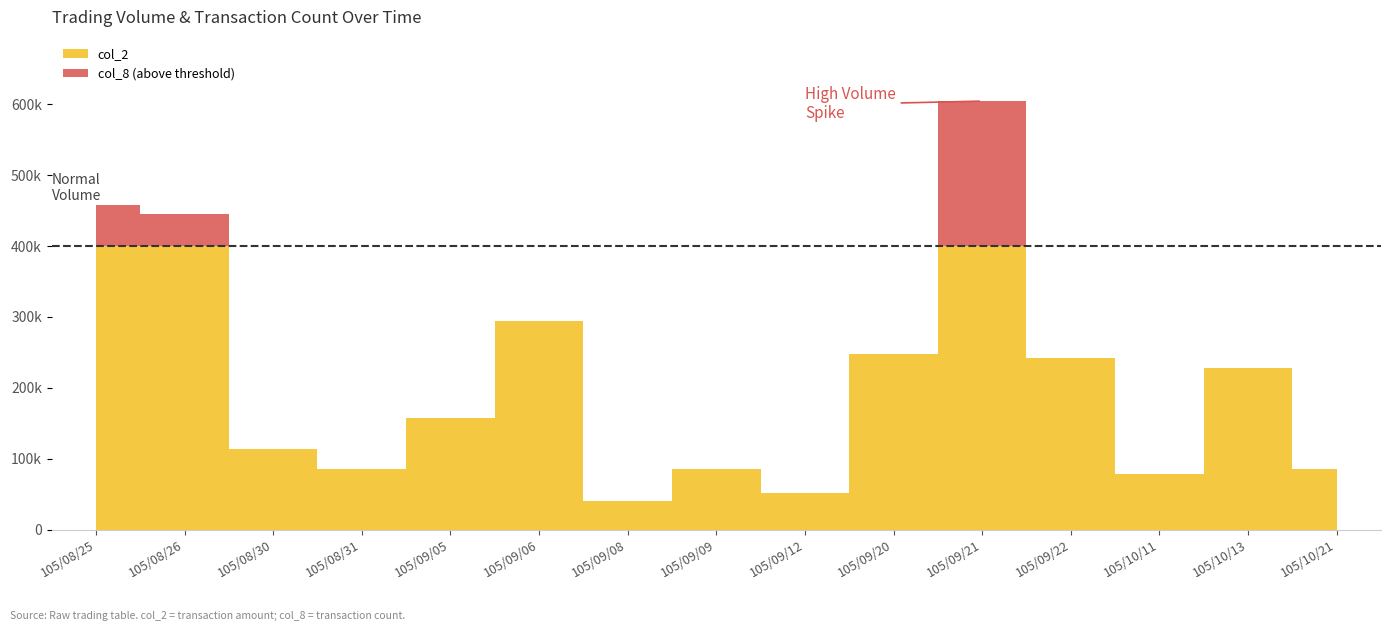

Reading left to right, list all the values displayed in this chart.

col_2: 457700	445000	113250	85500	158000	293900	40500	85350	51100	247500	604300	241750	78000	228000	85000
col_8: 4	1	3	2	1	3	1	2	1	2	8	2	2	1	1